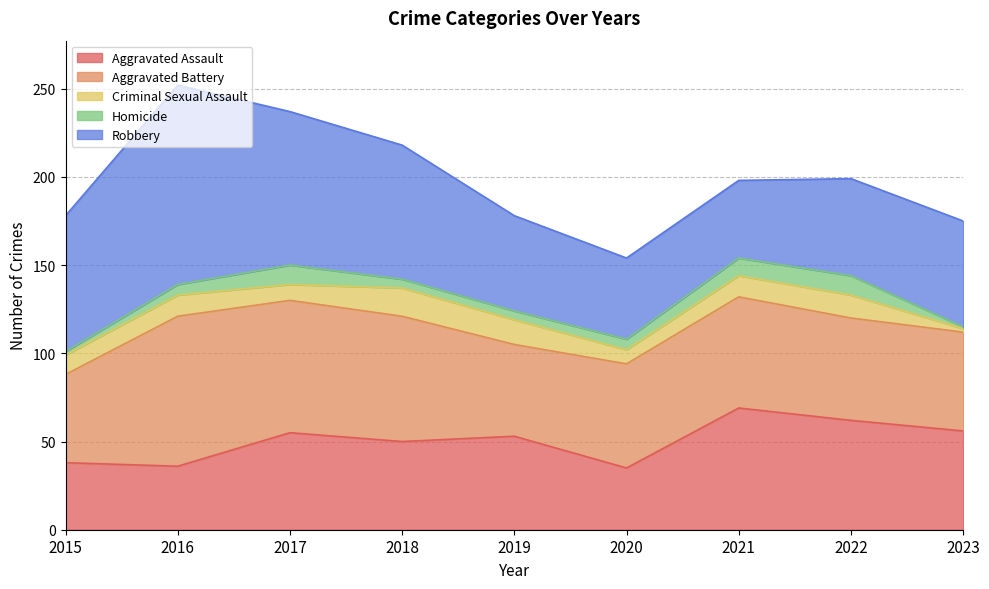

Count the number of categories in the chart.

9